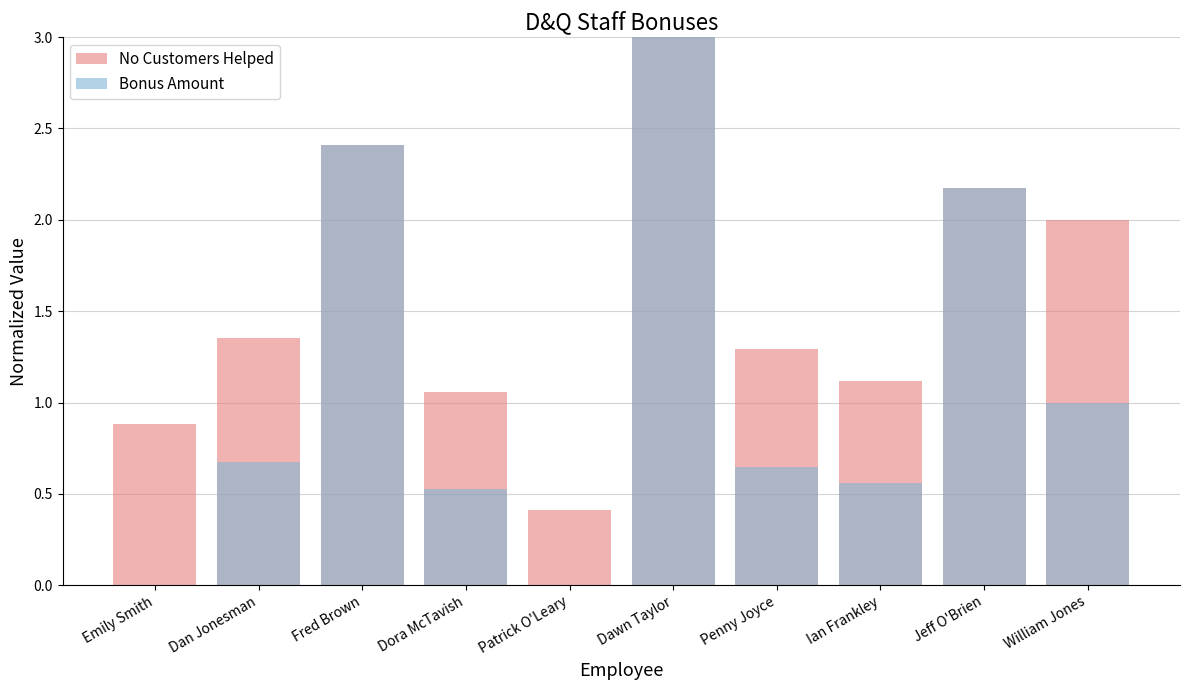

Rank the series at Fred Brown from lowest to highest value.

No Customers Helped, Bonus Amount